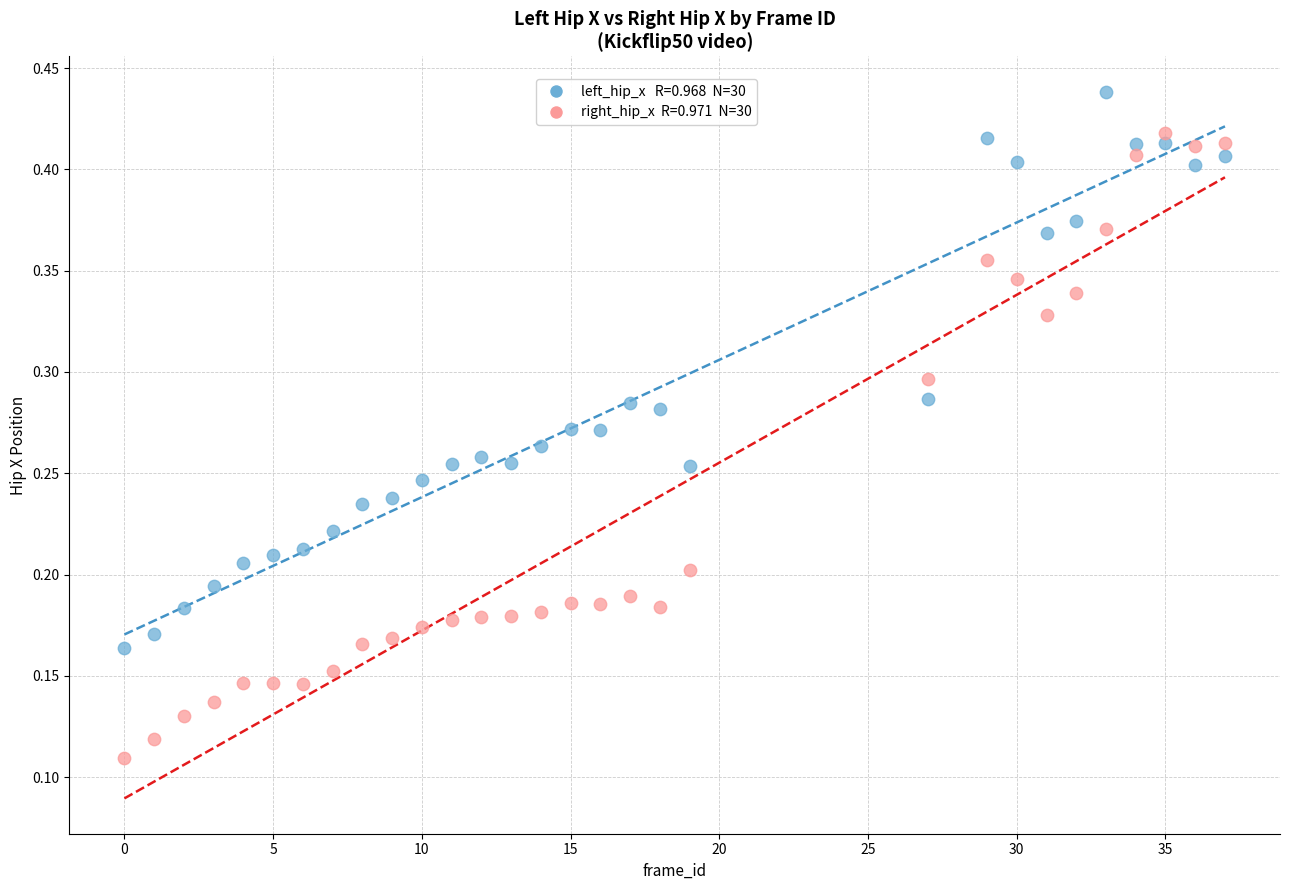

Across all data points, what is the range of X values (max minus min)?

37.0